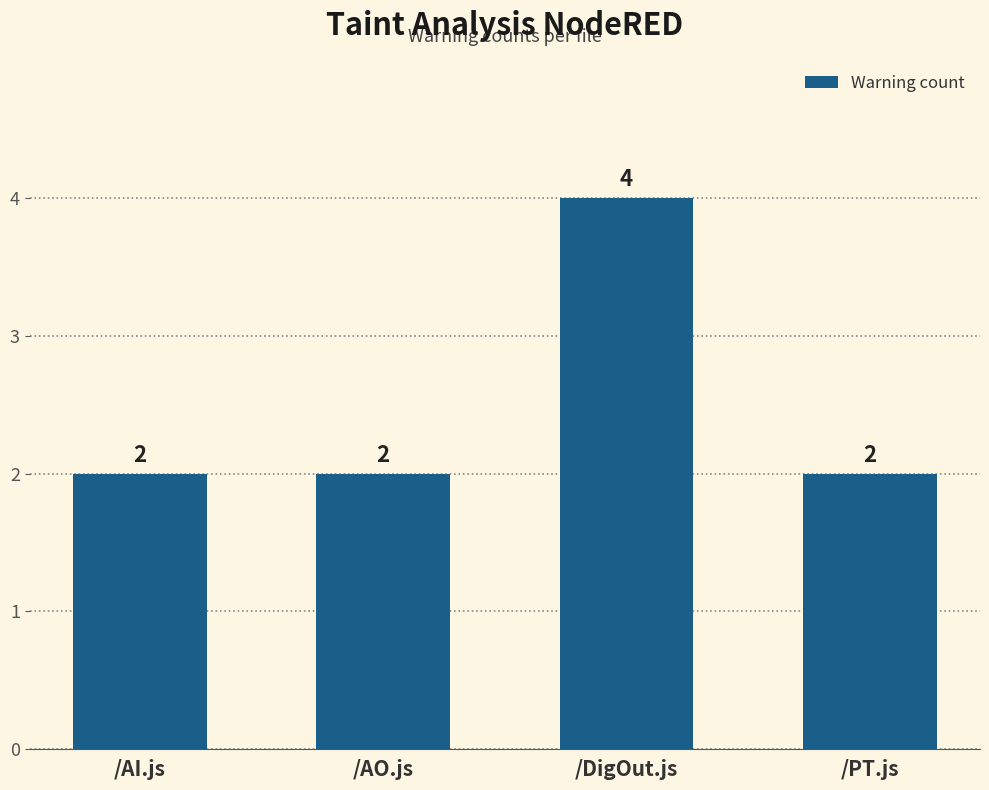

What is the label of the 1st bar from the right?

/PT.js